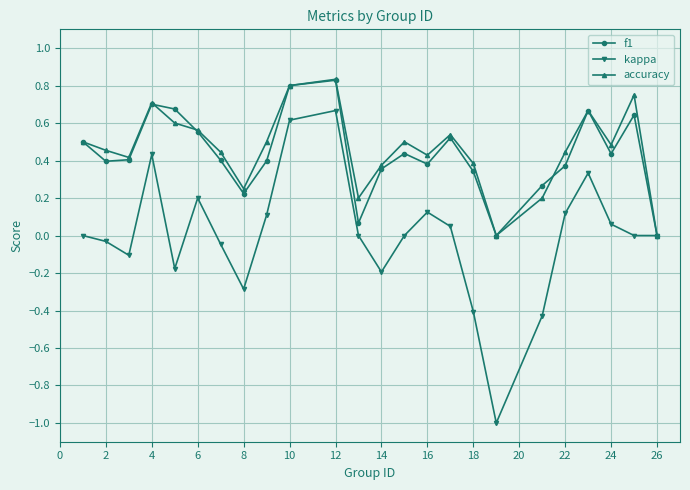

How many series are shown in this chart?

3